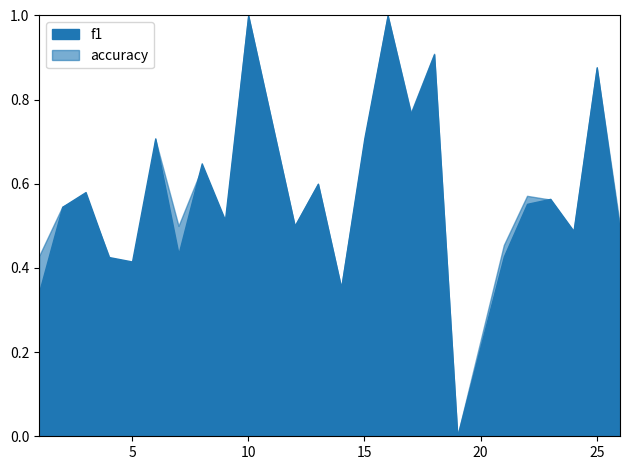

How many lines are shown in the chart?

2